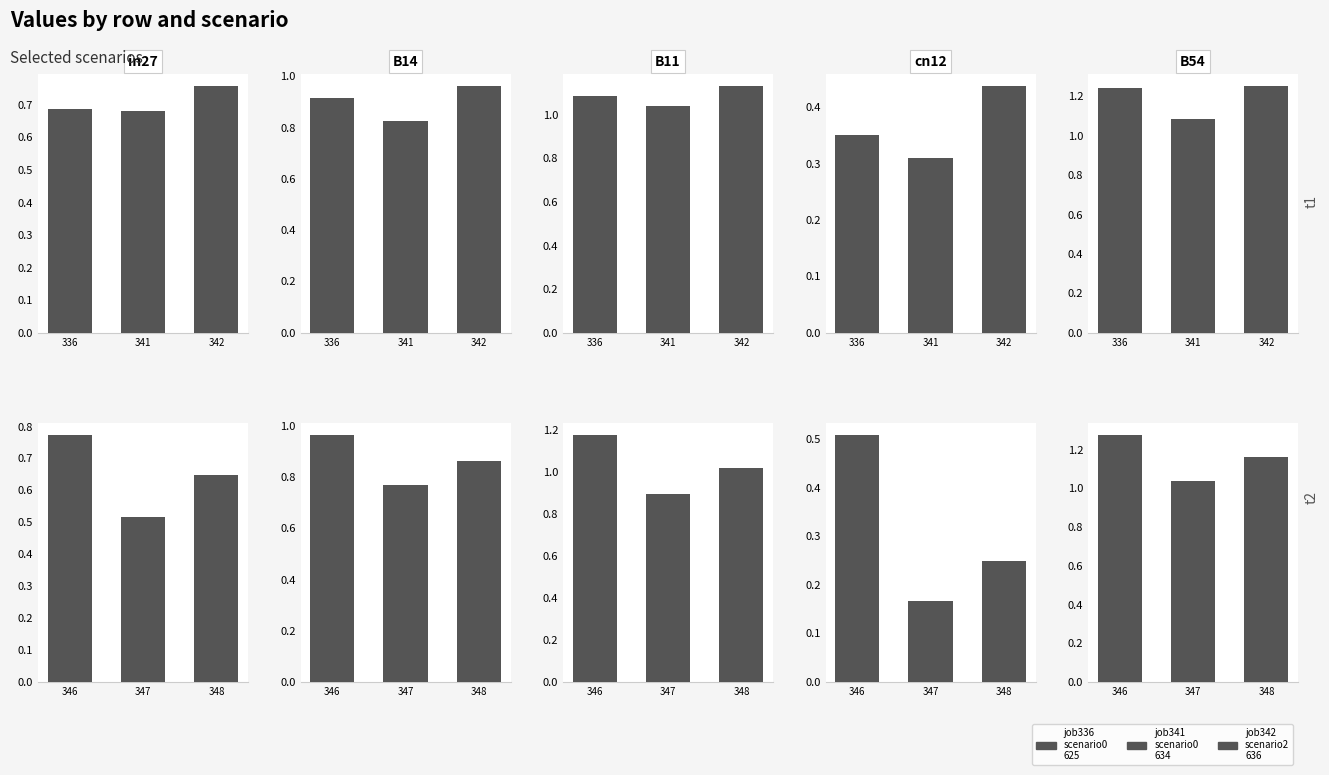

What position from the left is B14?

2